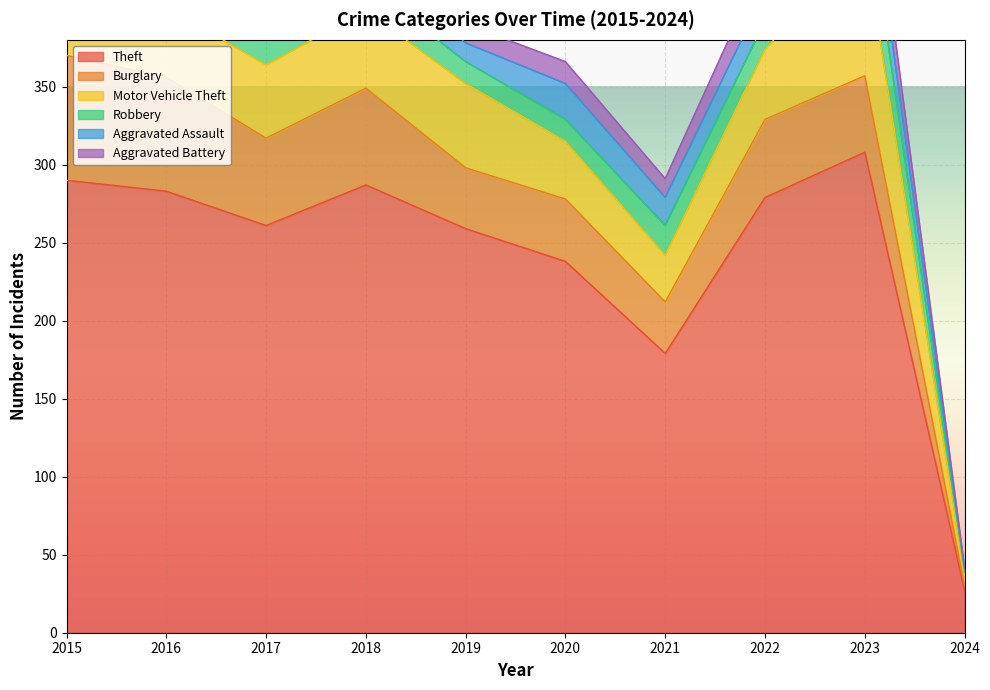

In Motor Vehicle Theft, how many points are lower than both neighbors (excluding endpoints)?

1